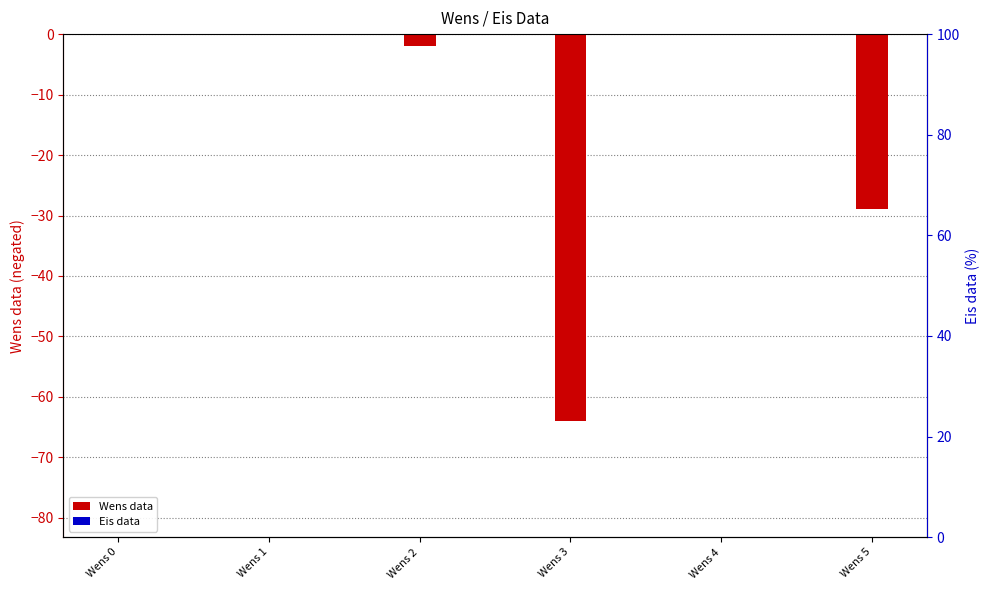

Where is Wens data nearest to the value -32?

Wens 5